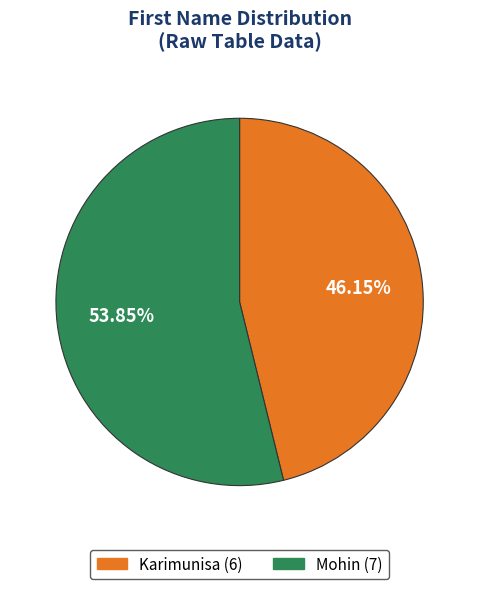

What percentage is the Mohin slice, to the nearest percent?

54%